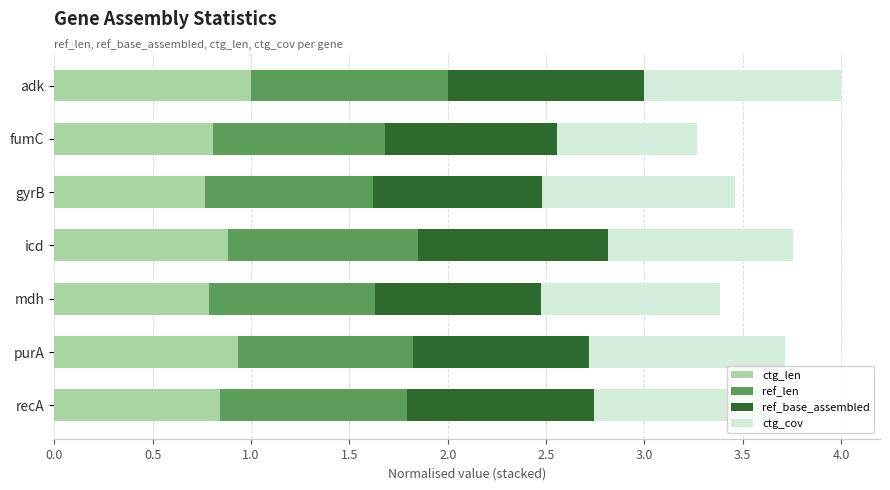

True or false: ctg_len has a value of 0.8 at recA.

True